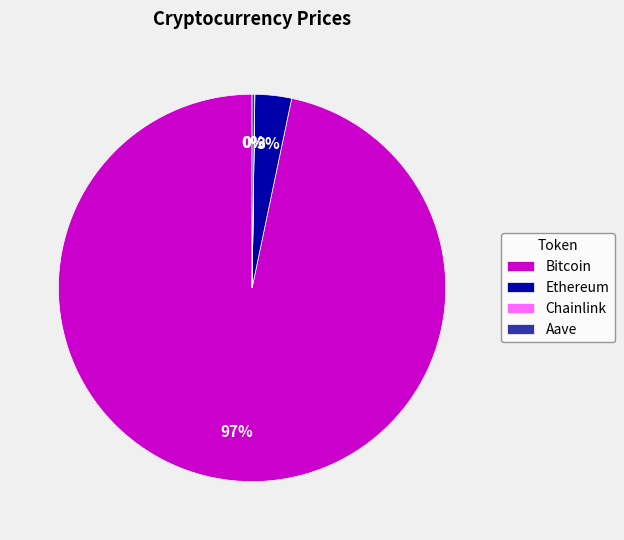

Which has a higher value, Bitcoin or Ethereum?

Bitcoin